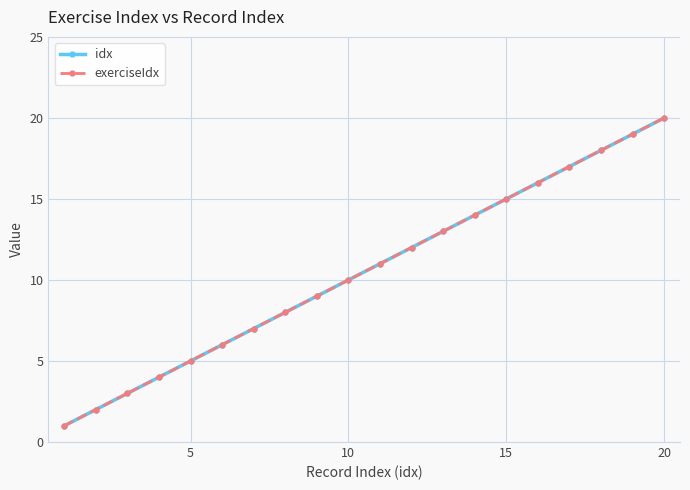

Is this an area chart (filled region under the line)?

No